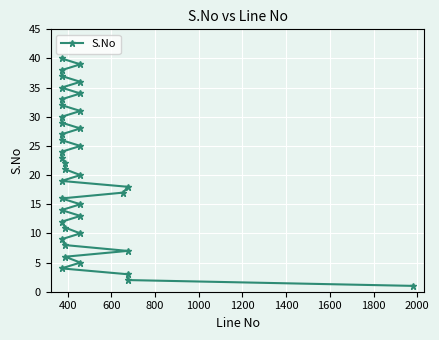

How many data points does each series have?

40